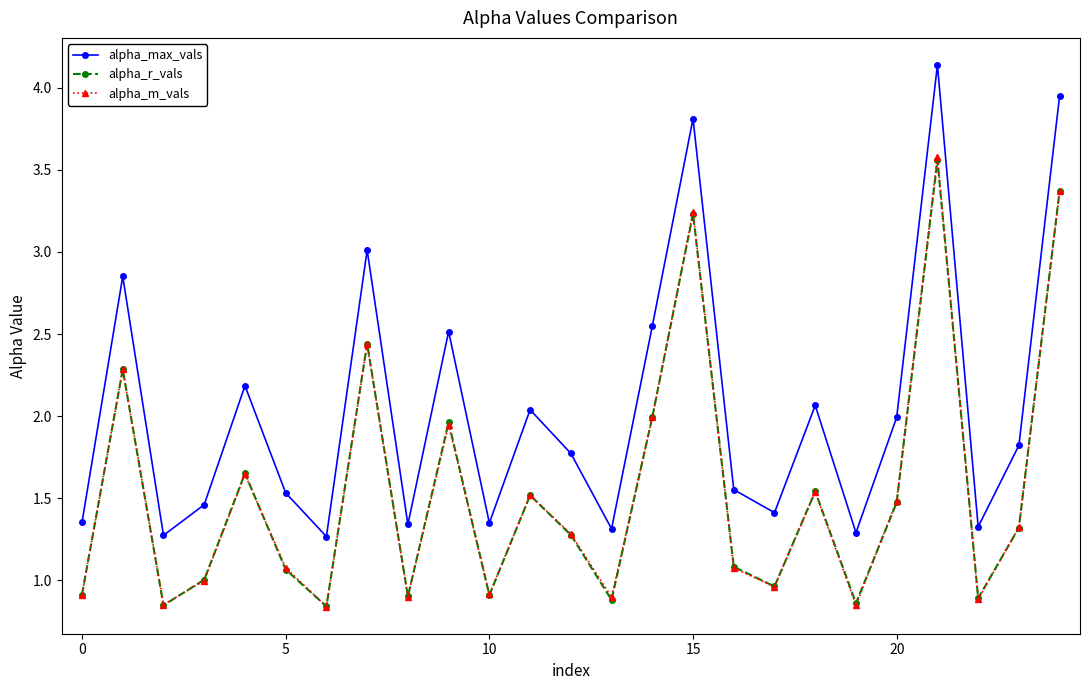

Which series has the largest total across all categories?

alpha_max_vals